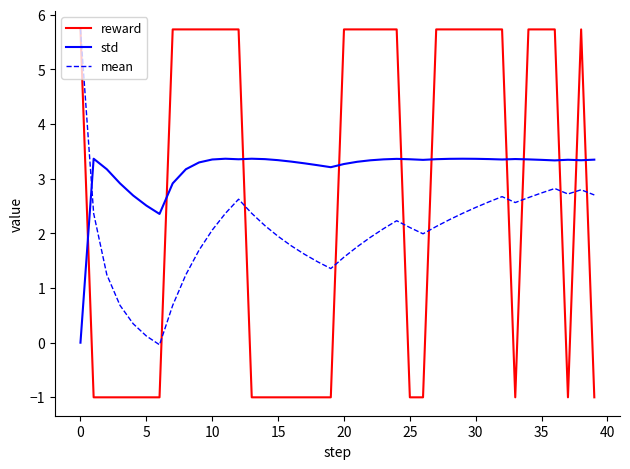

How many times do std and reward cross each other?

11